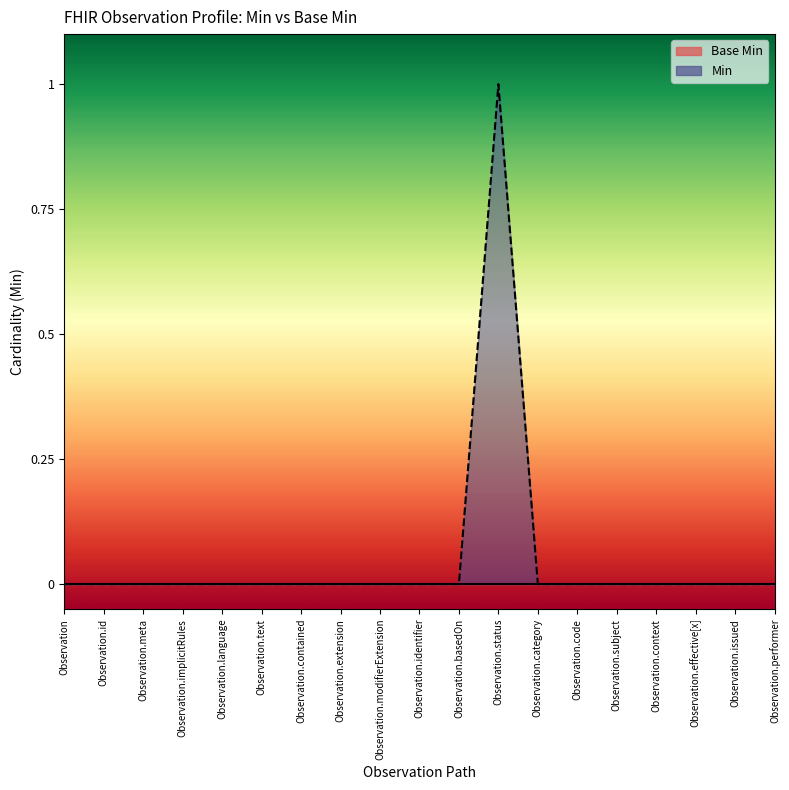

How many data points does each series have?

19